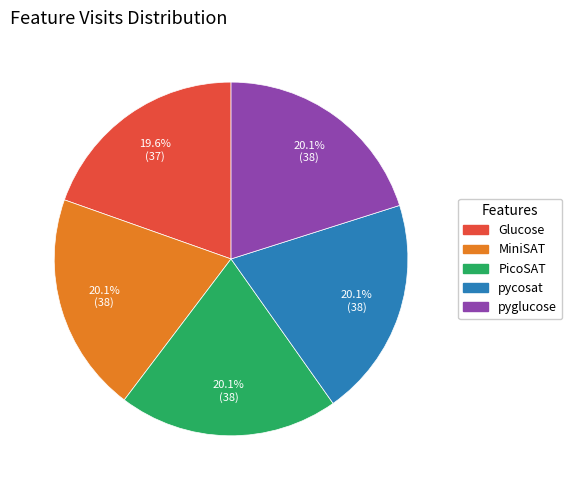

Which category has the smallest portion of the pie?

Glucose